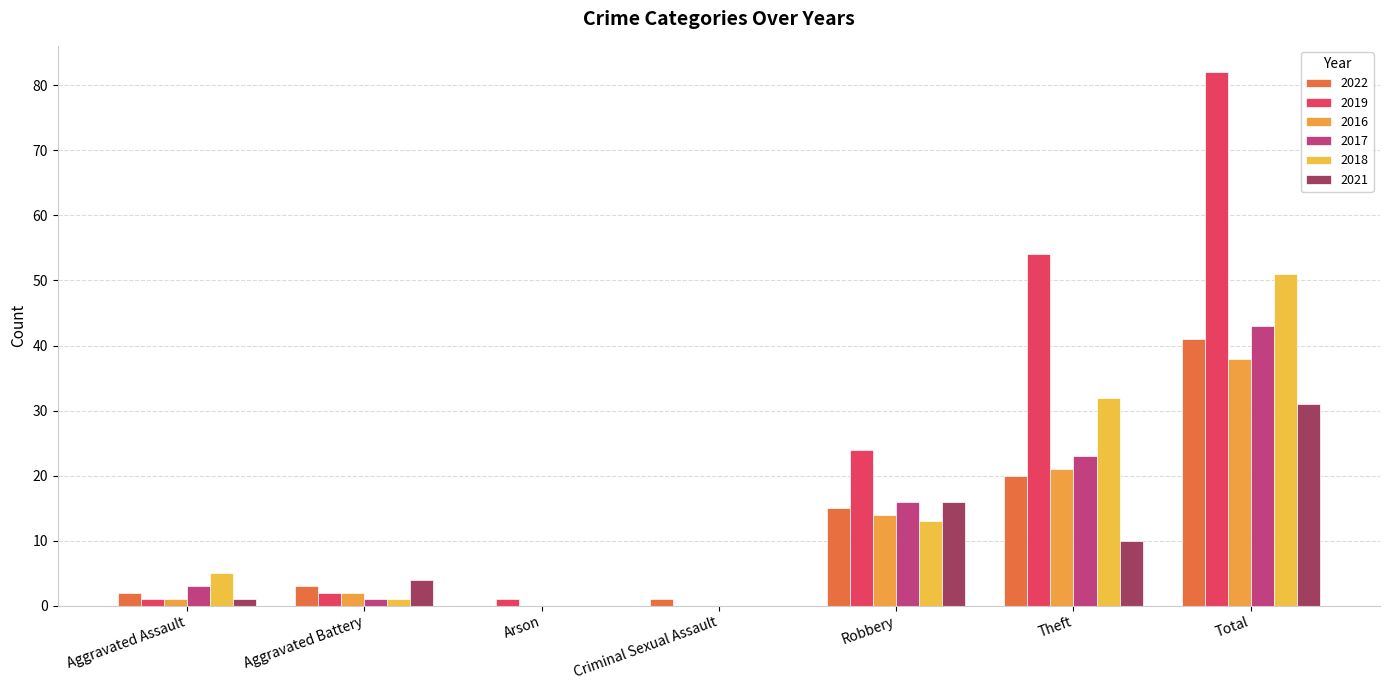

What are all the series names shown in the legend?

2022, 2019, 2016, 2017, 2018, 2021